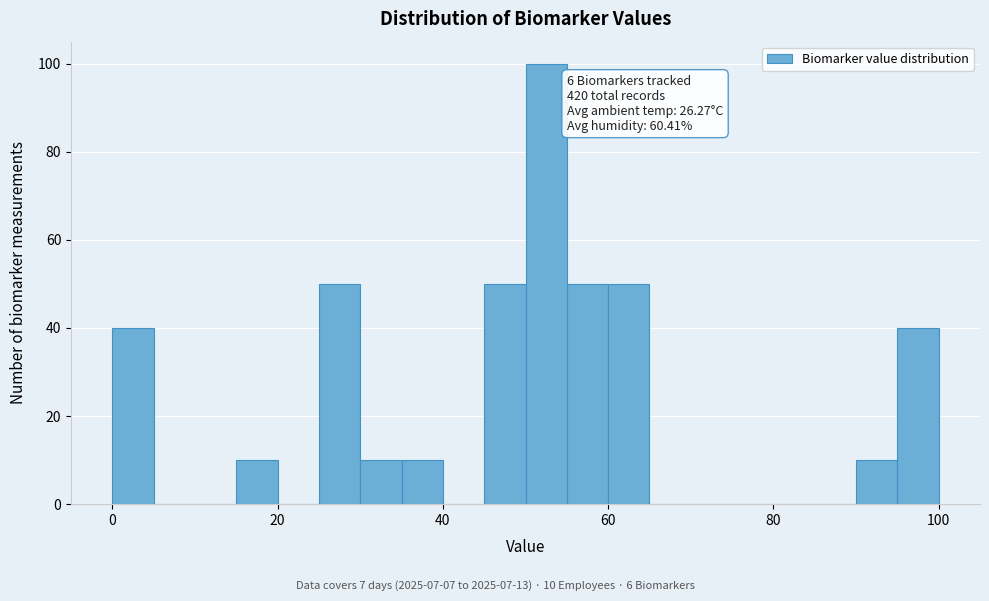

Read against the x-axis, roughly where is the centre of the tallest bar?

52